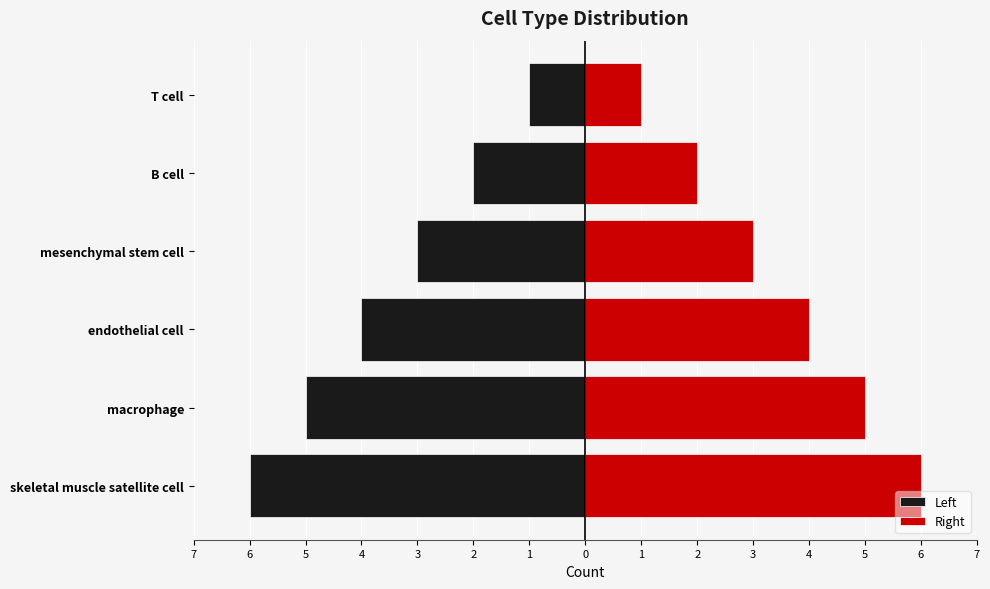

Is the value of Left at mesenchymal stem cell greater than the value of Right at endothelial cell?

No